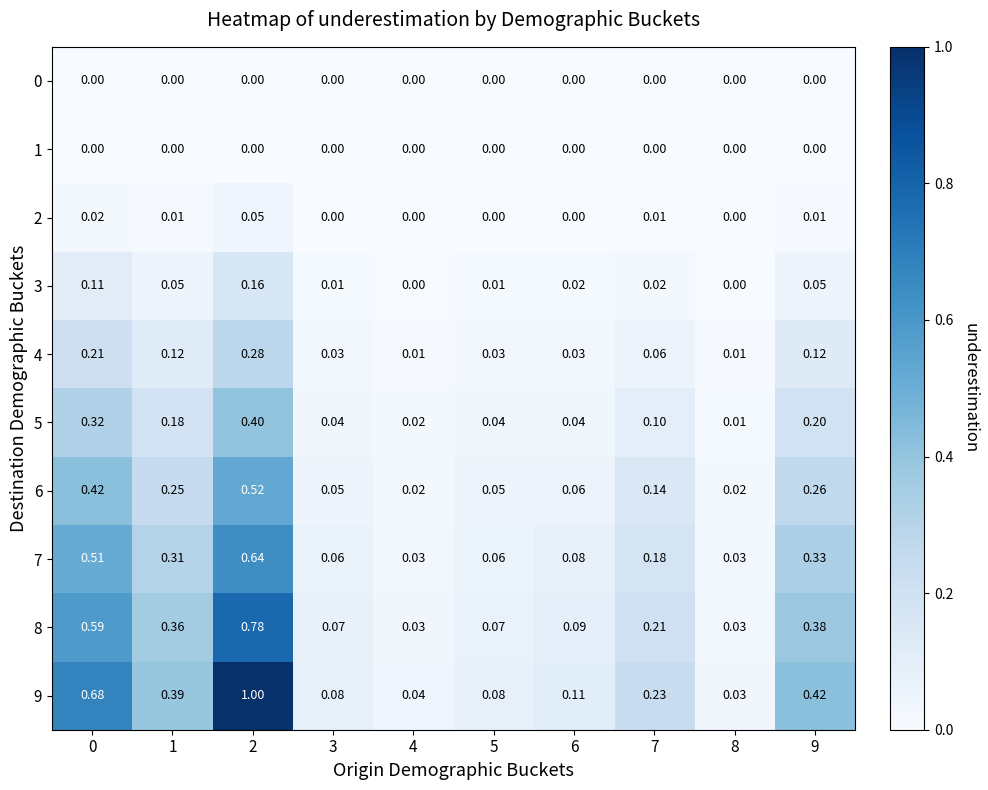

Which series has the largest total across all categories?

9